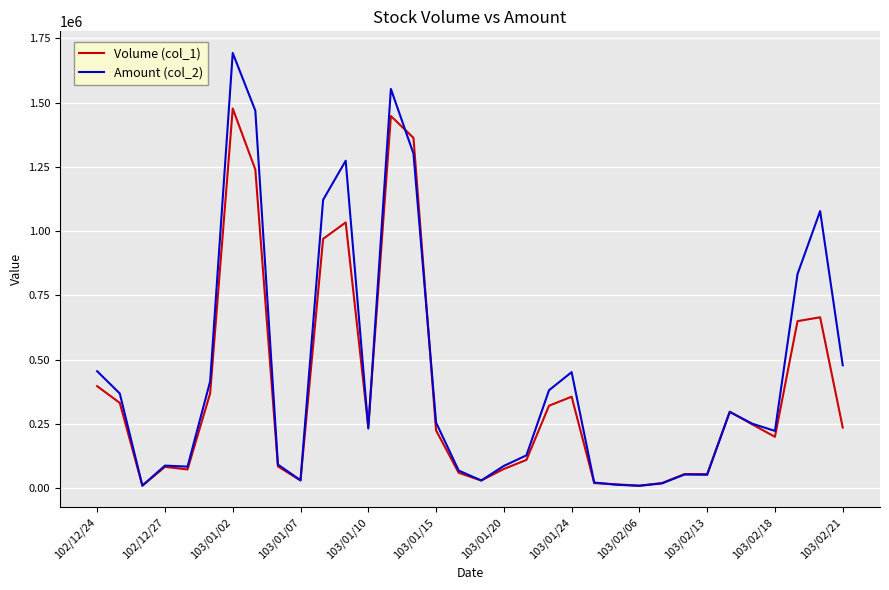

Which series has the largest range (max minus min)?

Amount (col_2)